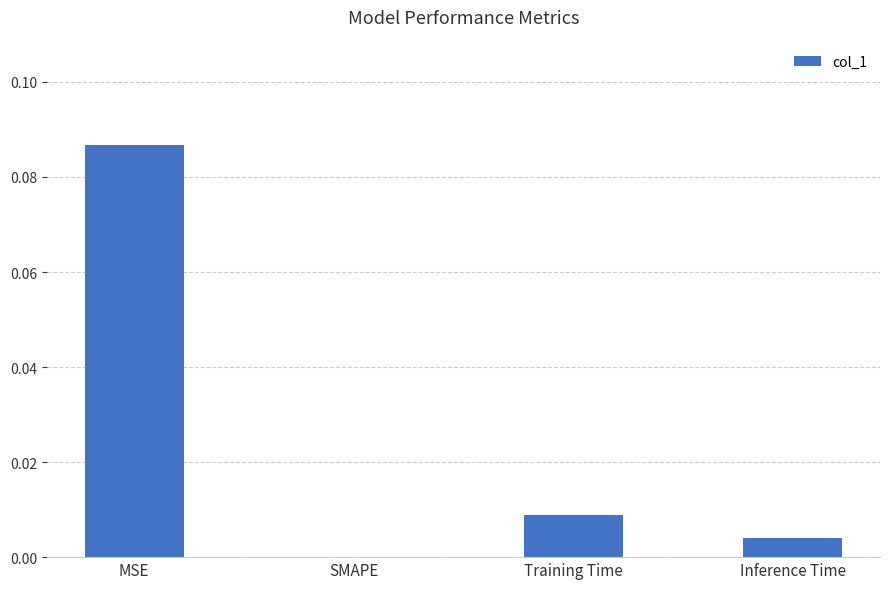

Is it true that the value at Training Time is 0.0?

True